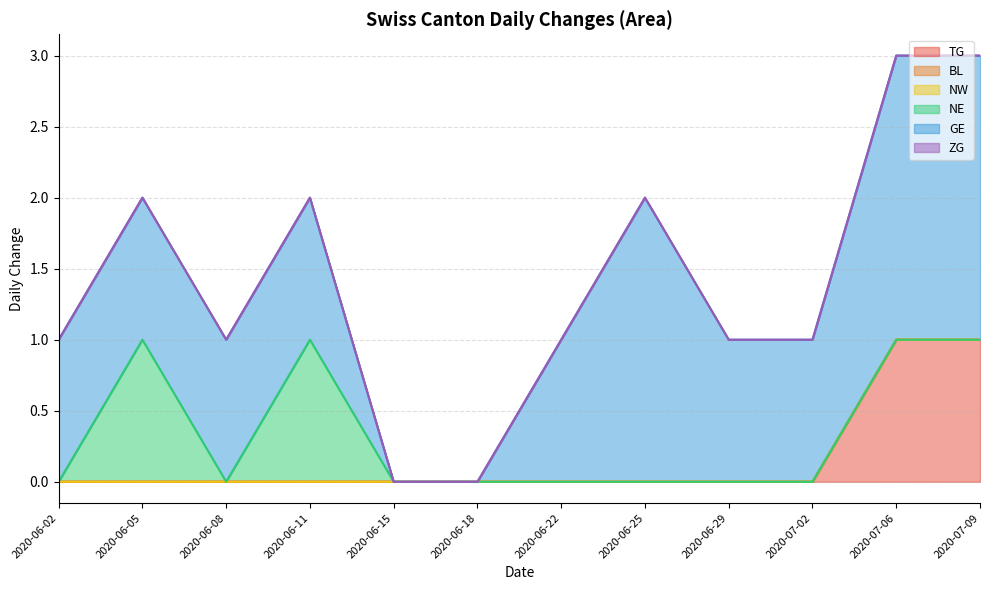

What is the label of the 11th point from the left?

2020-07-06